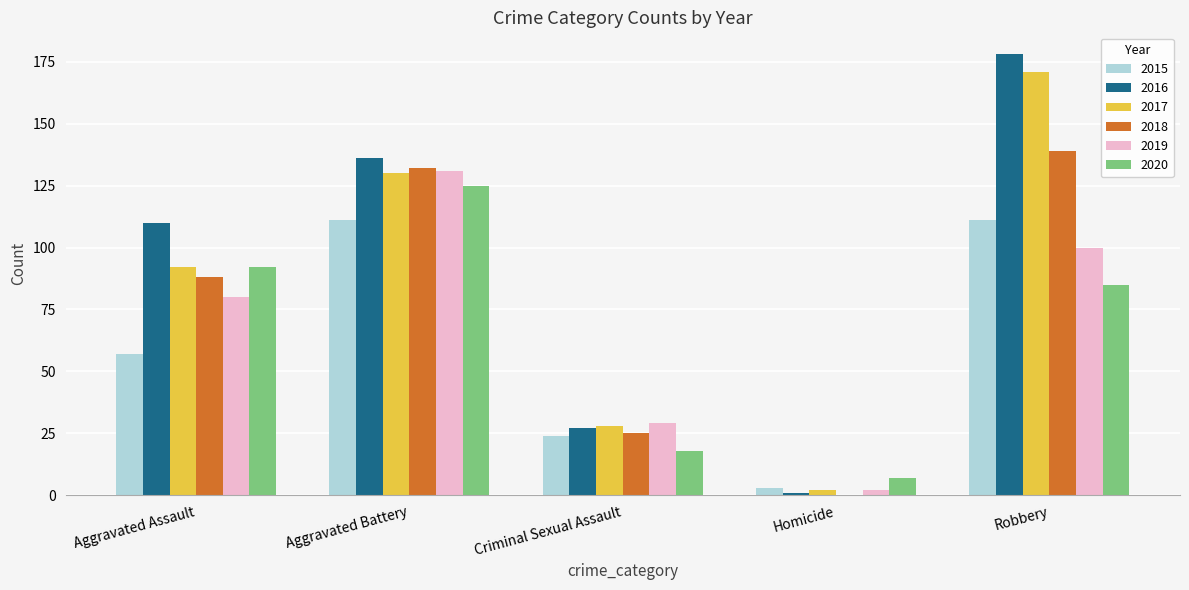

Is the value of 2020 at Criminal Sexual Assault greater than the value of 2015 at Criminal Sexual Assault?

No